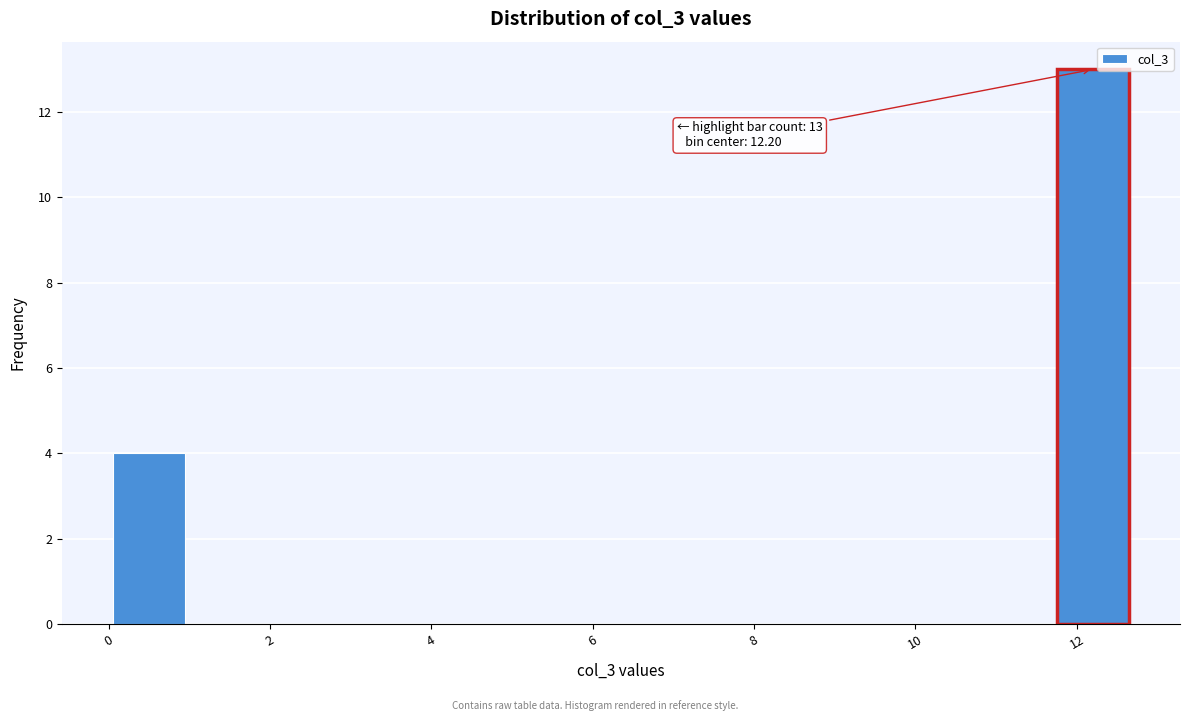

Which range on the x-axis has the tallest bar?

11.8 to 12.6